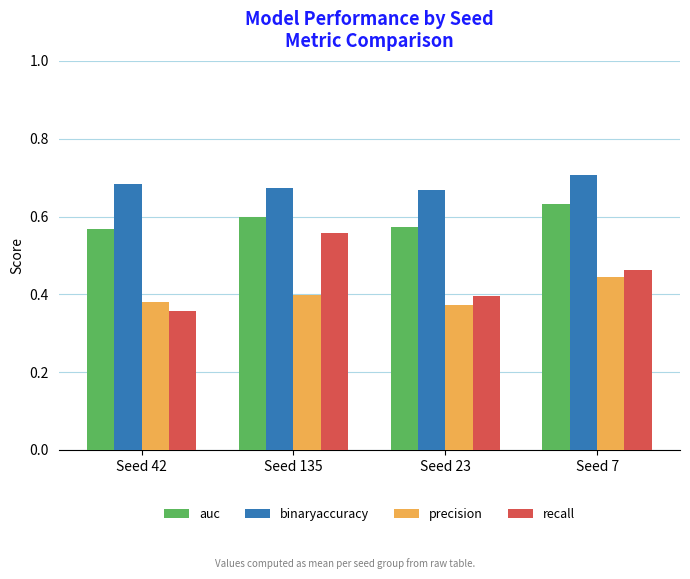

Which series has the largest range (max minus min)?

recall